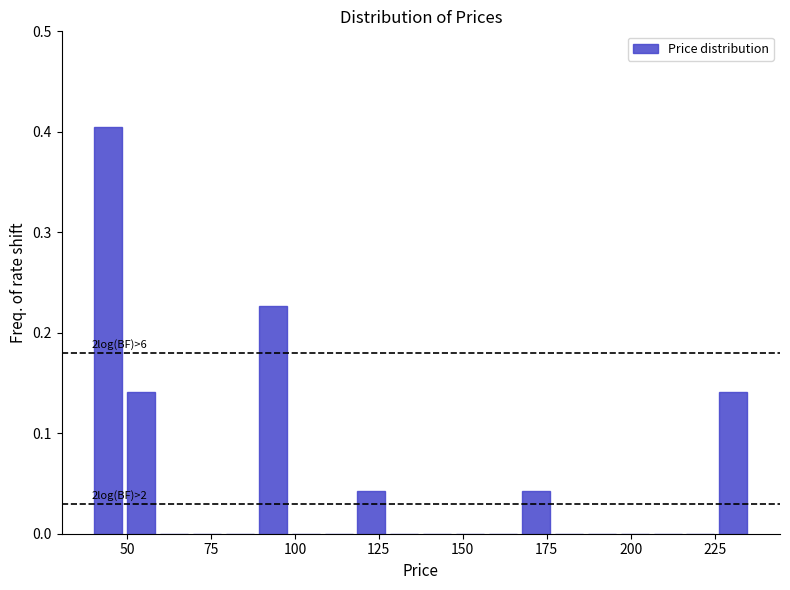

Read against the x-axis, roughly where is the centre of the tallest bar?

45